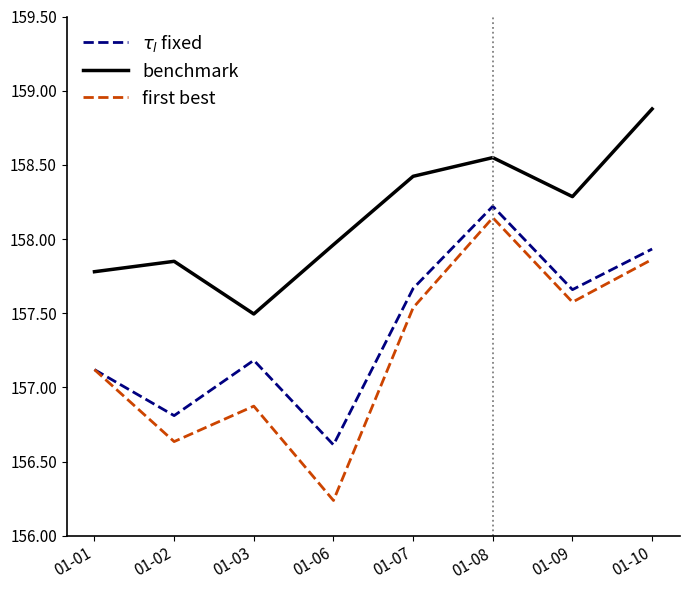

Which series has the largest total across all categories?

benchmark